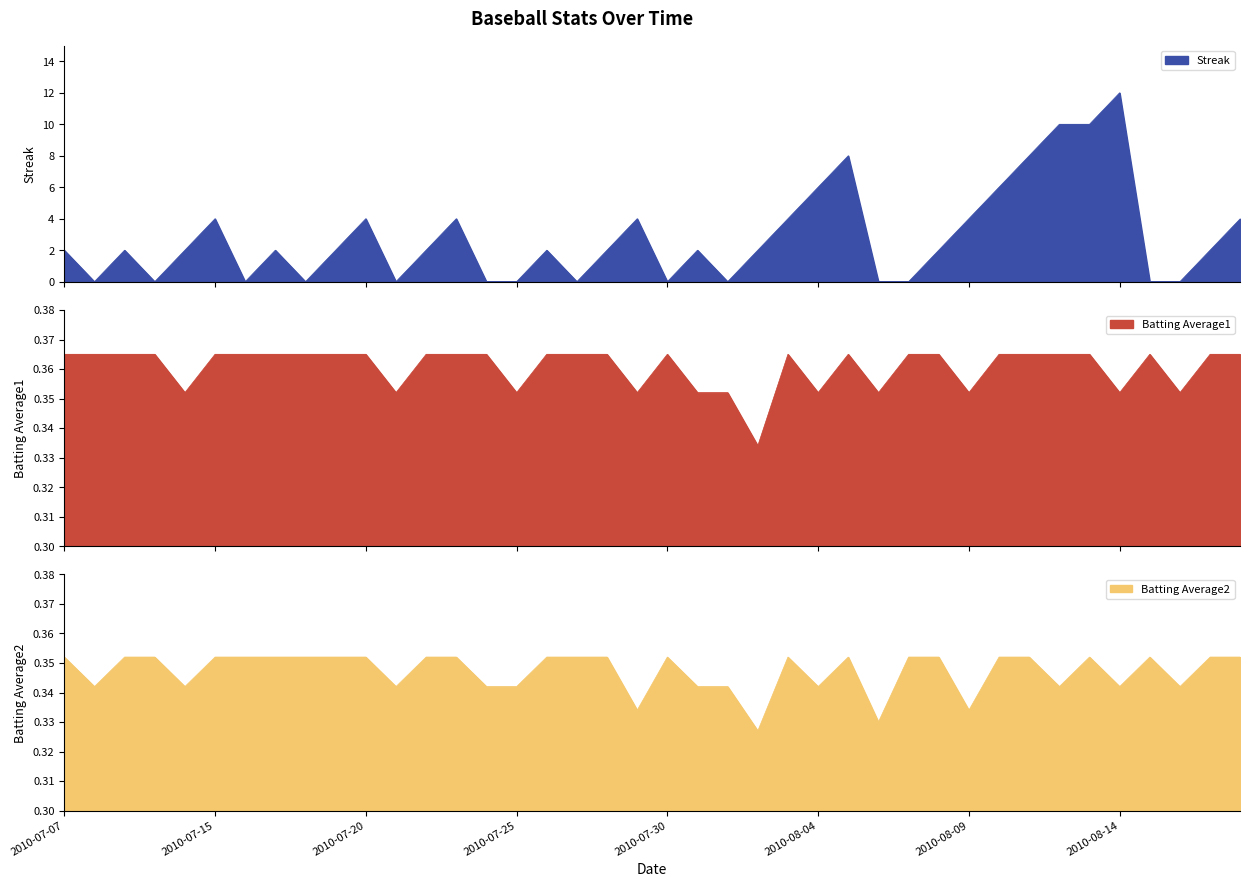

Does the chart have visible grid lines?

No